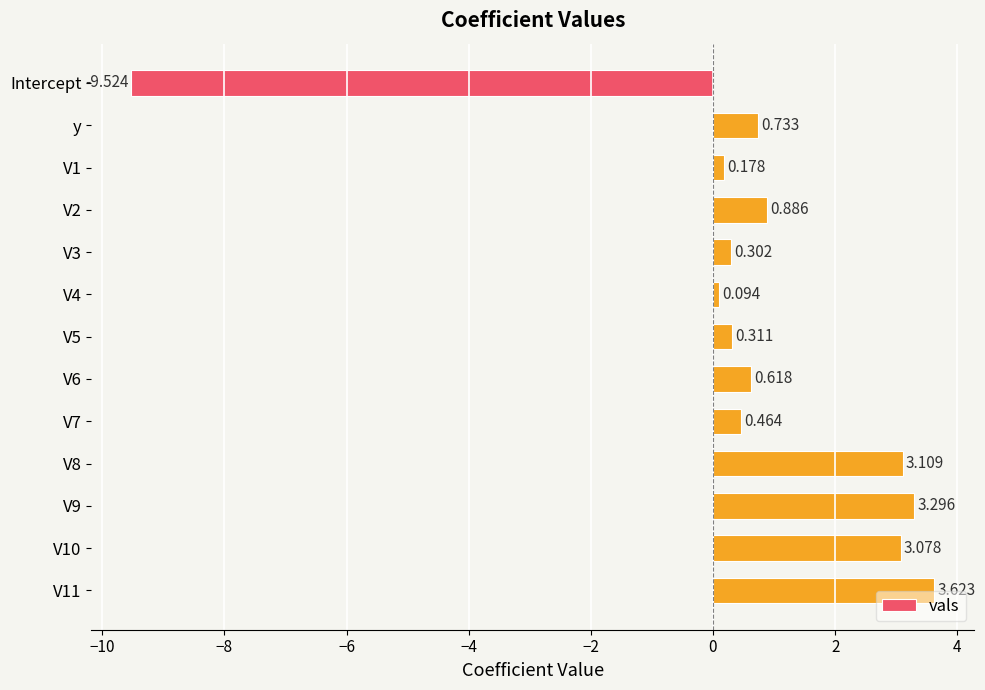

Are the bars horizontal?

Yes